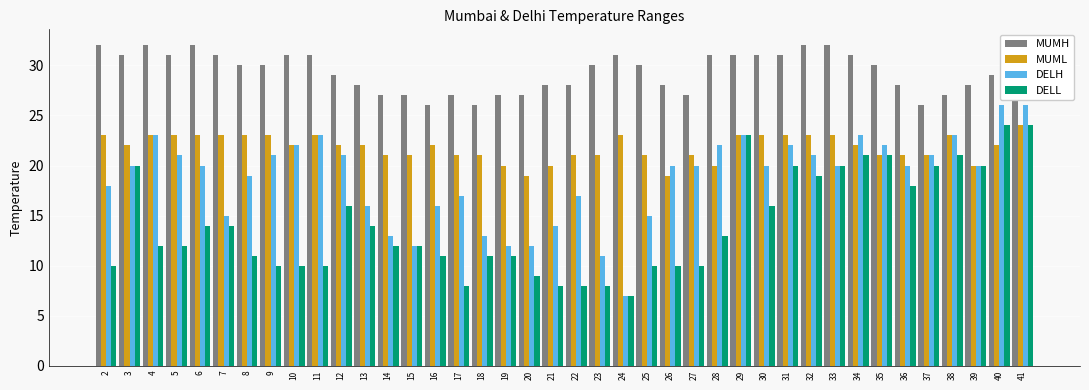

Reading left to right, extract all data points from this chart.

MUMH: 32	31	32	31	32	31	30	30	31	31	29	28	27	27	26	27	26	27	27	28	28	30	31	30	28	27	31	31	31	31	32	32	31	30	28	26	27	28	29	29
MUML: 23	22	23	23	23	23	23	23	22	23	22	22	21	21	22	21	21	20	19	20	21	21	23	21	19	21	20	23	23	23	23	23	22	21	21	21	23	20	22	24
DELH: 18	20	23	21	20	15	19	21	22	23	21	16	13	12	16	17	13	12	12	14	17	11	7	15	20	20	22	23	20	22	21	20	23	22	20	21	23	20	26	26
DELL: 10	20	12	12	14	14	11	10	10	10	16	14	12	12	11	8	11	11	9	8	8	8	7	10	10	10	13	23	16	20	19	20	21	21	18	20	21	20	24	24